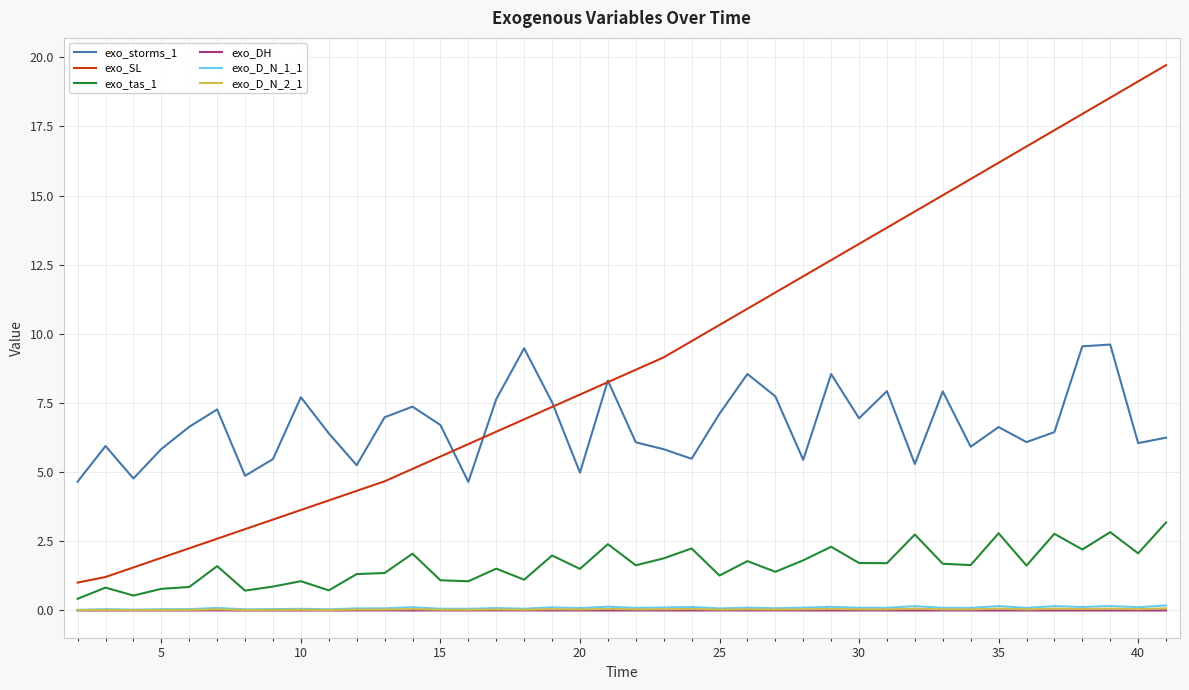

True or false: exo_D_N_1_1 and exo_tas_1 cross at least once.

False